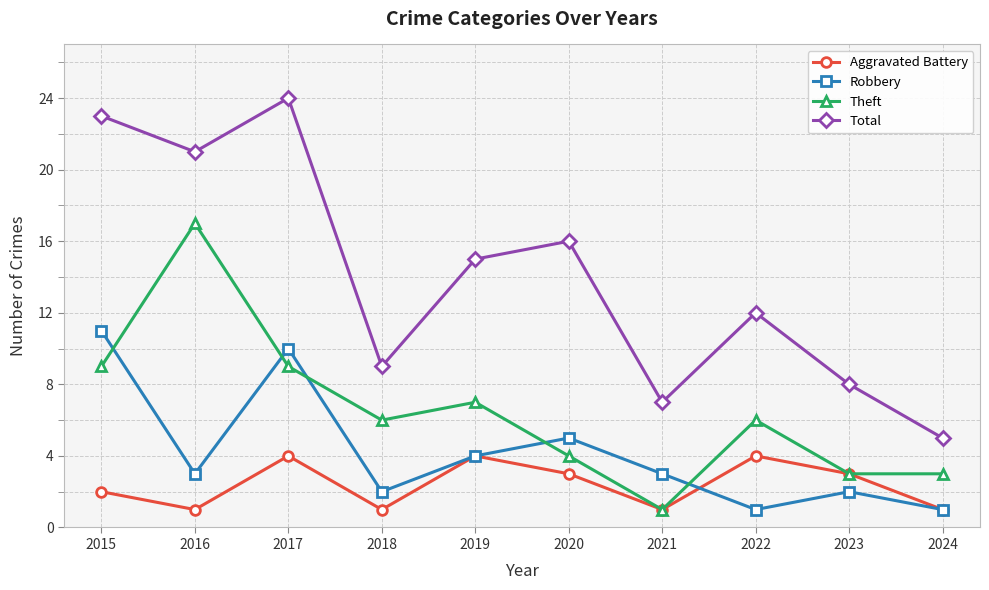

At which category does the chart reach its peak across all series?

2017